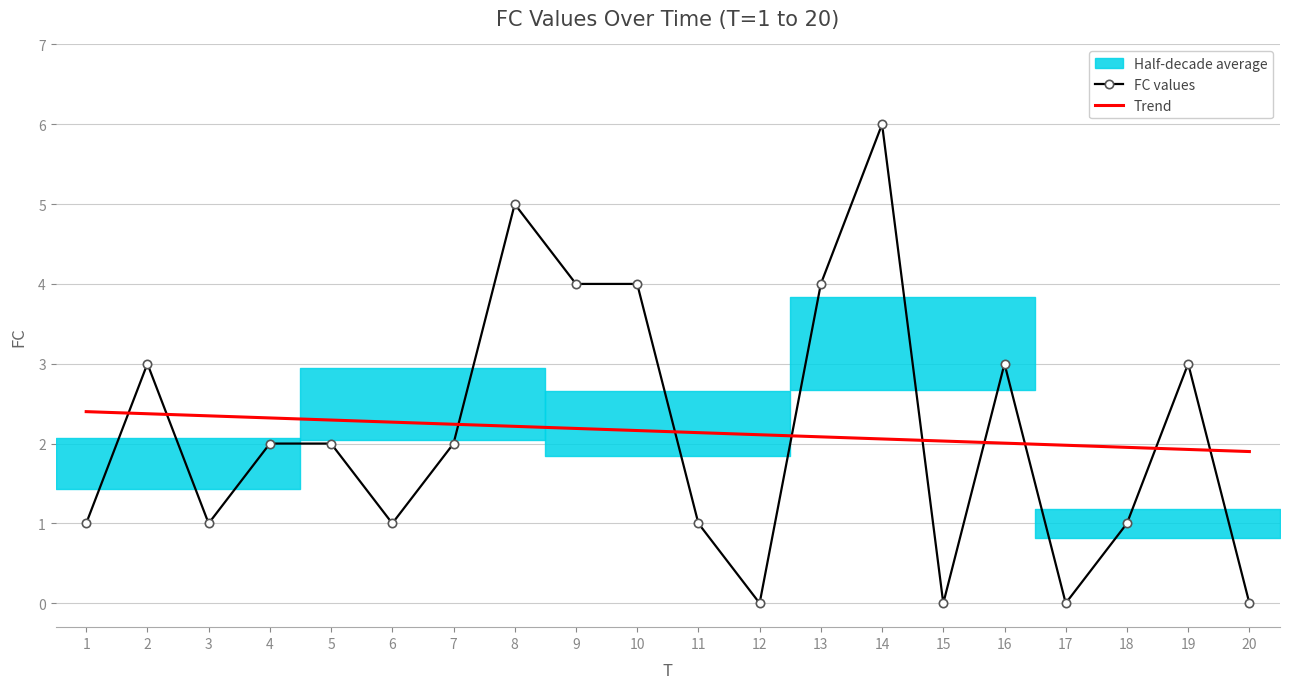

At which category does the chart reach its peak across all series?

14